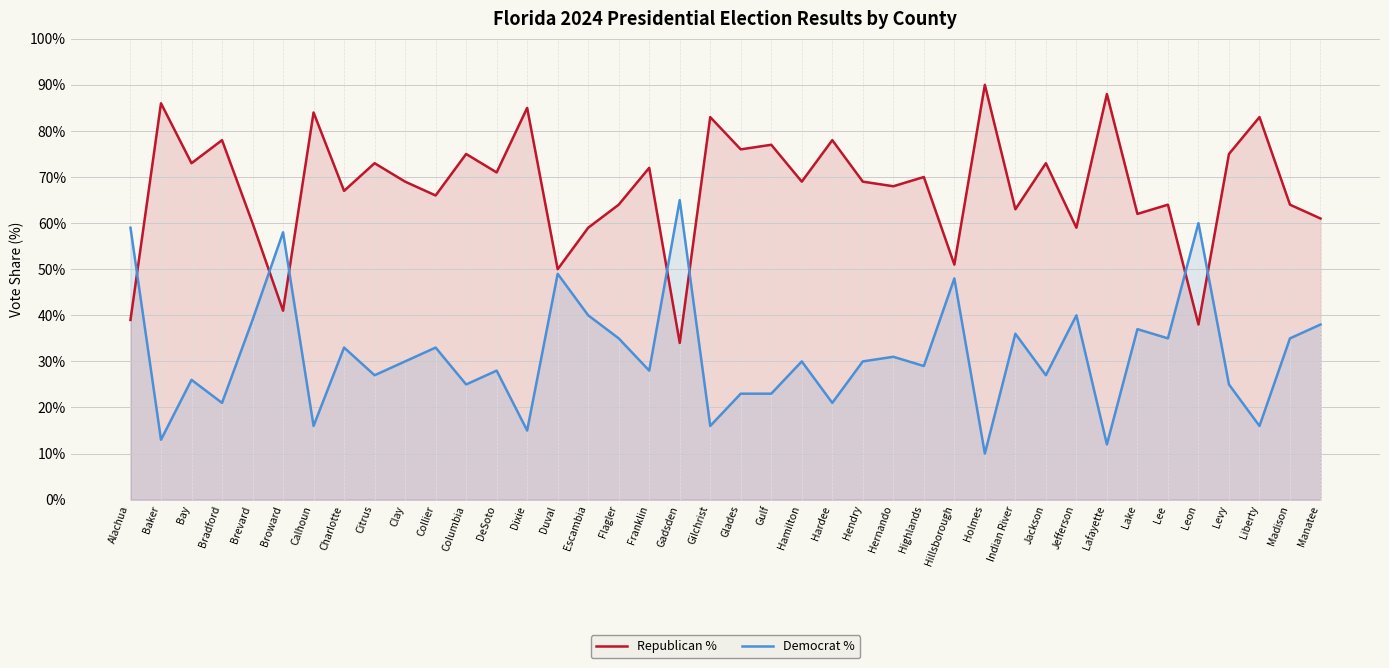

The Democrat % series shows 65 at Gadsden. True or false?

True